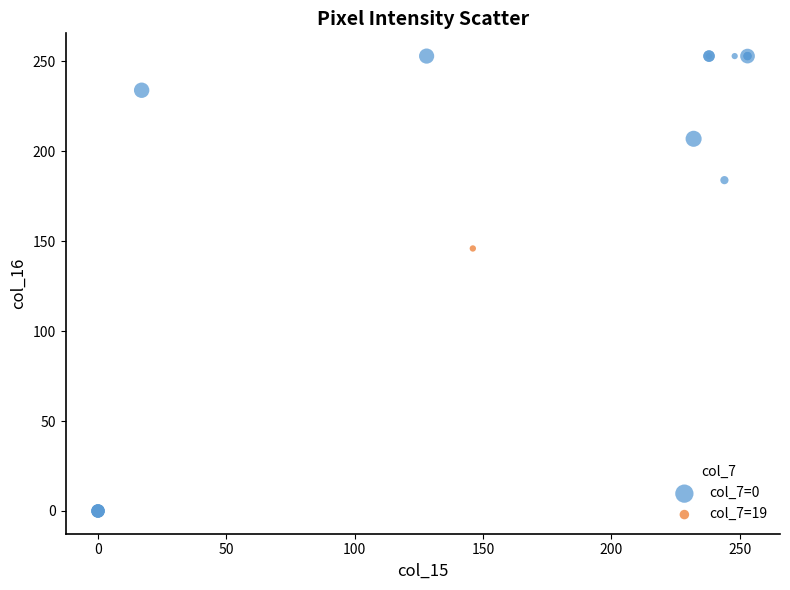

What are all the series names shown in the legend?

col_7=0, col_7=19